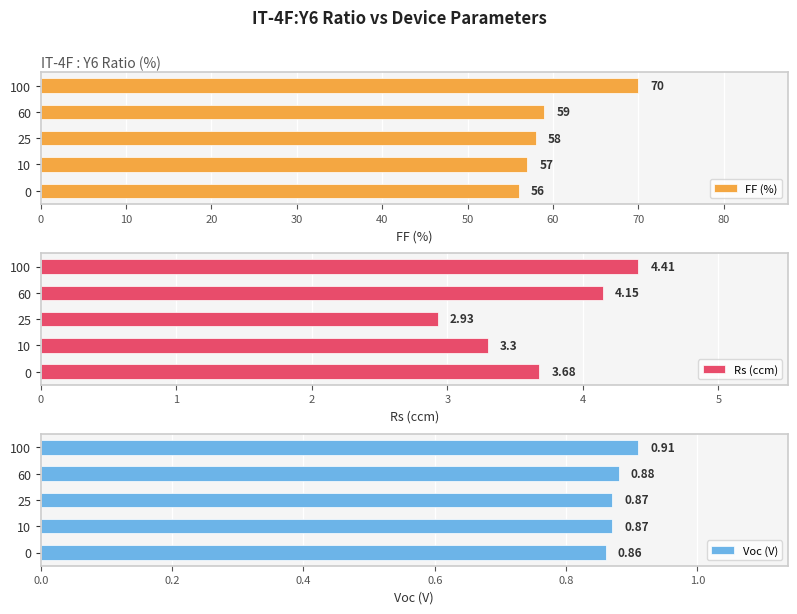

What are all the series names shown in the legend?

FF (%), Rs (ccm), Voc (V)